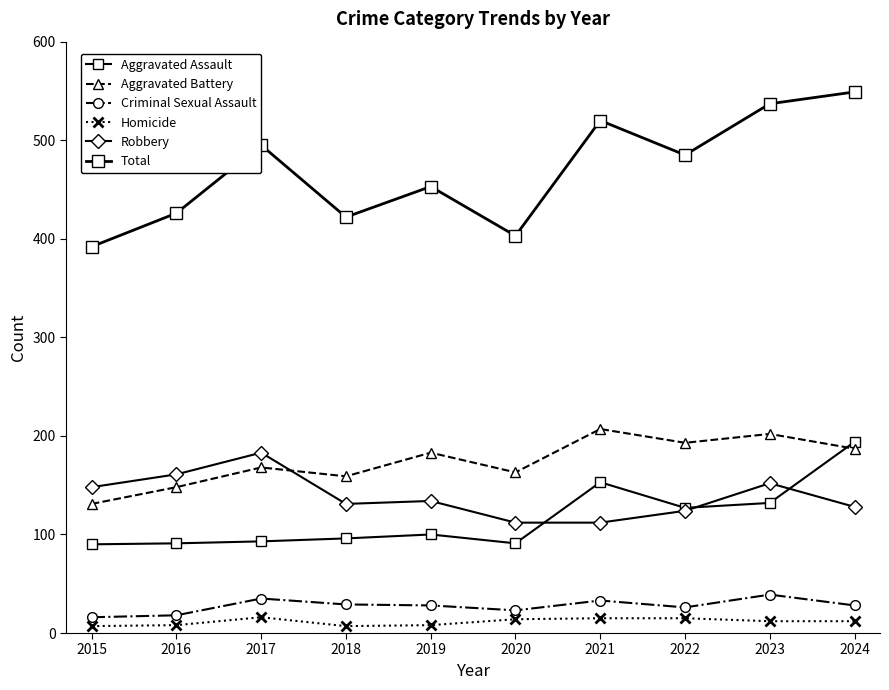

What is the total value across all series at 2022?

970